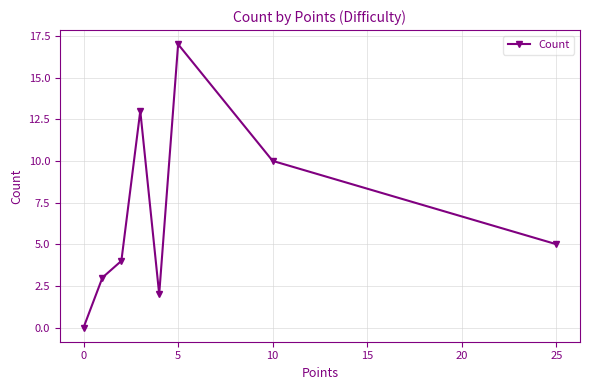

What is the greatest value displayed?

17